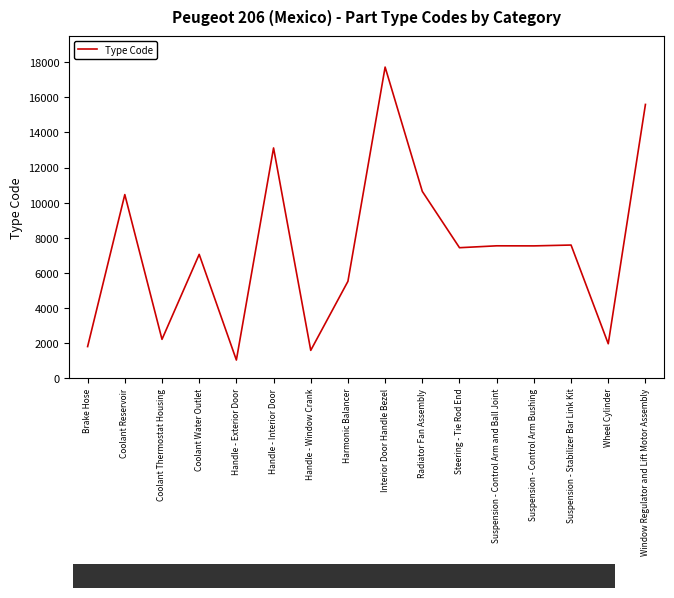

What is the smallest value displayed?

1024